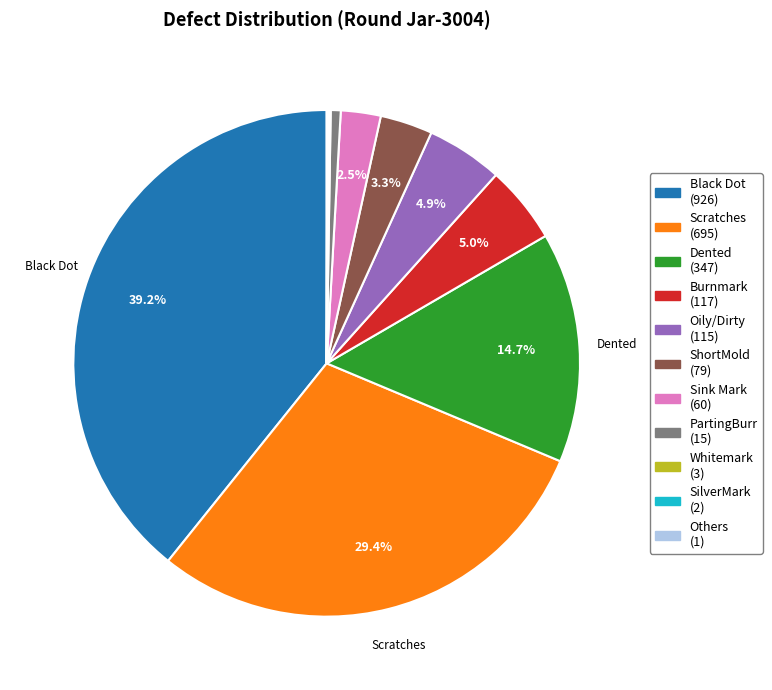

Which slice is the largest?

Black Dot